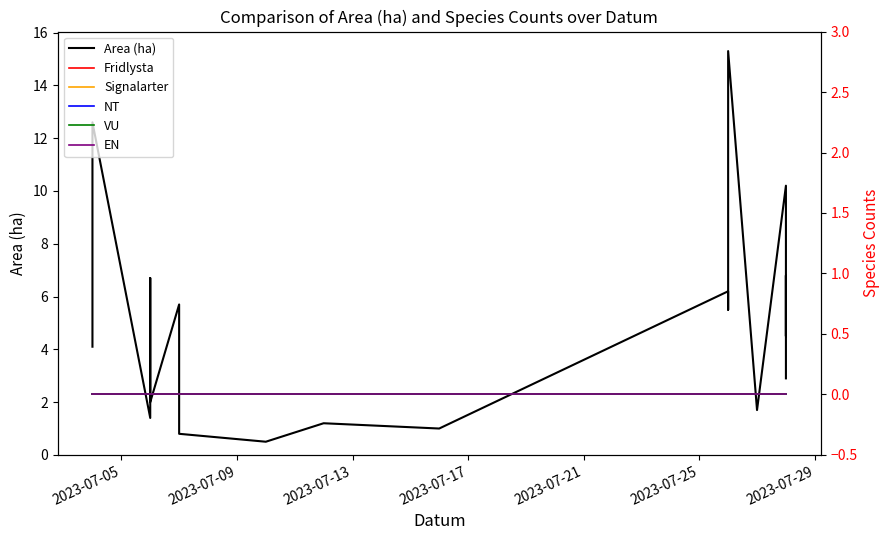

Is it true that Area (ha) equals 9.9 at 10?

False